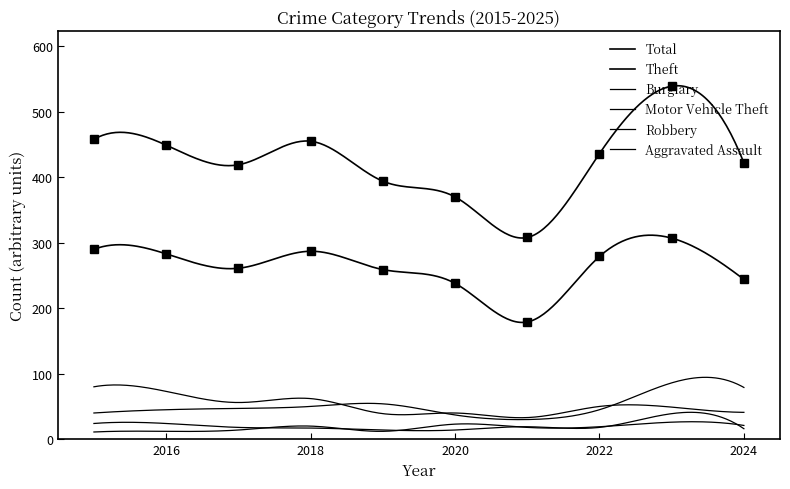

What is the highest value of the Theft series?

307